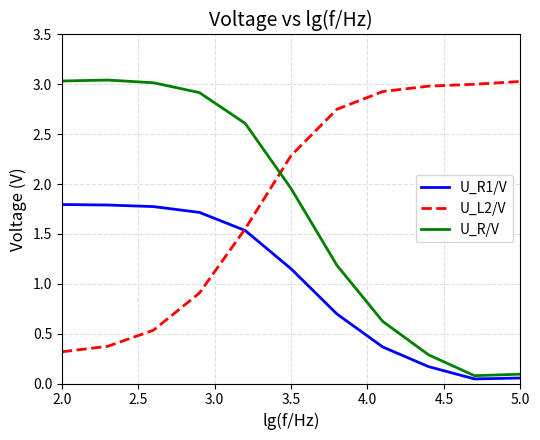

What is the sum of all U_R/V values?

18.8